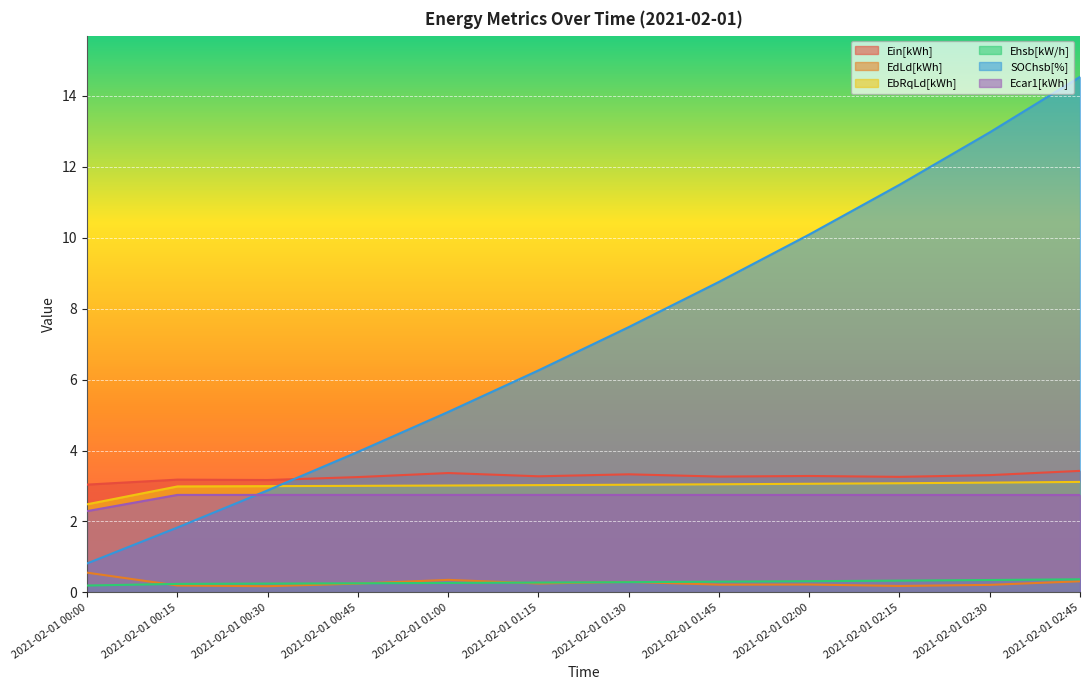

What is the total value across all series at 2021-02-01 02:00?

19.7